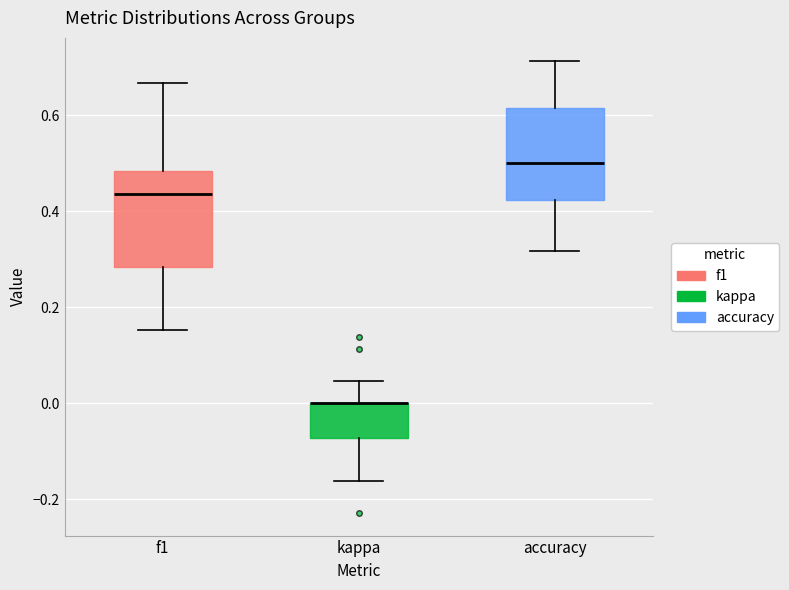

Reading left to right, read every box against the y-axis: the position of its median line, the range the box covers, and the ends of its whiskers. The values are not printed on the chart, so give them approximately, as read against the axis.

f1: median 0.44, box 0.28 to 0.48, whiskers 0.16 to 0.66
kappa: median 0.00 (drawn on the box's upper edge), box -0.08 to 0.00, whiskers -0.16 to 0.04
accuracy: median 0.50, box 0.42 to 0.62, whiskers 0.32 to 0.72